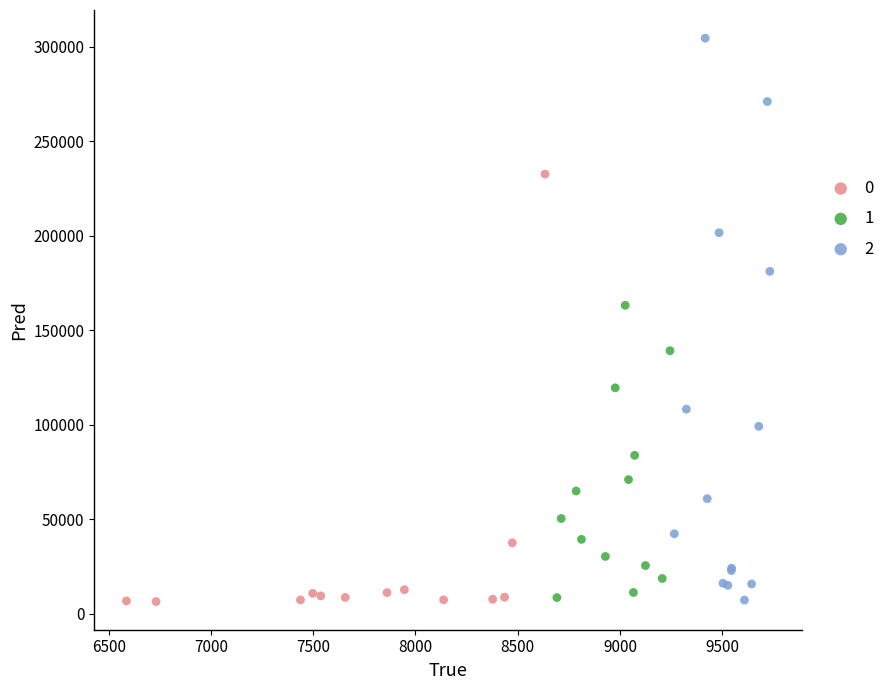

What are all the series names shown in the legend?

0, 1, 2